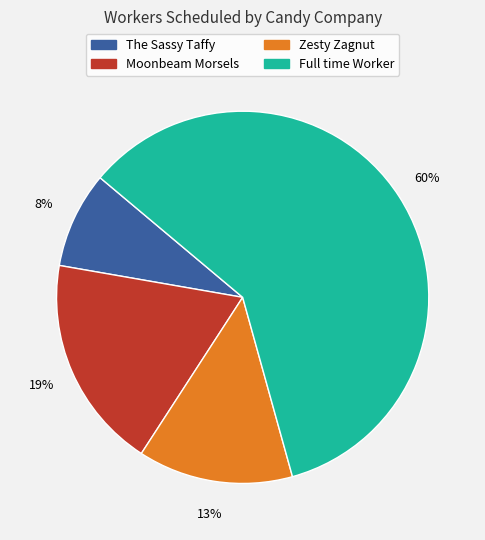

To the nearest percent, what is the average slice percentage?

25%